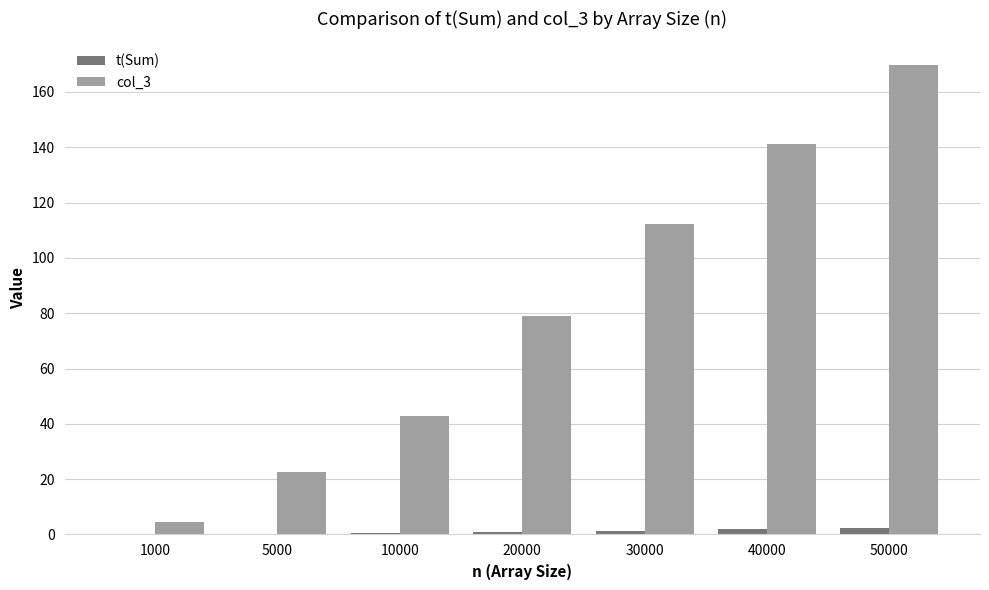

Which series has the largest total across all categories?

col_3